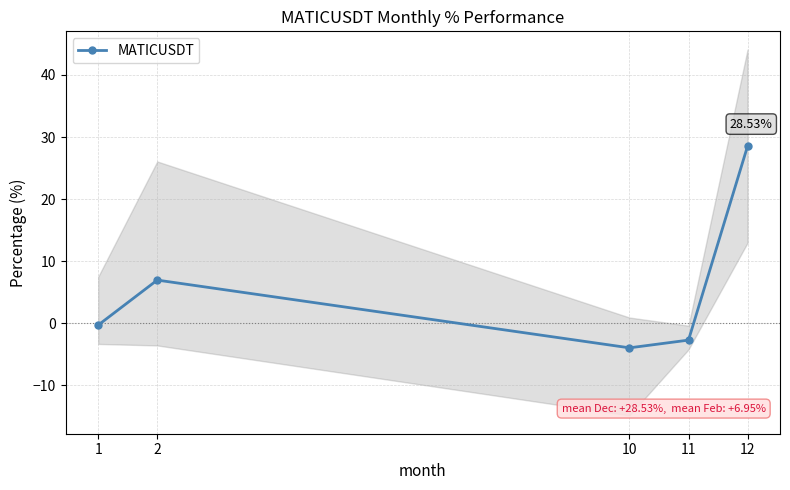

What is the value of the 5th point from the left?

28.5